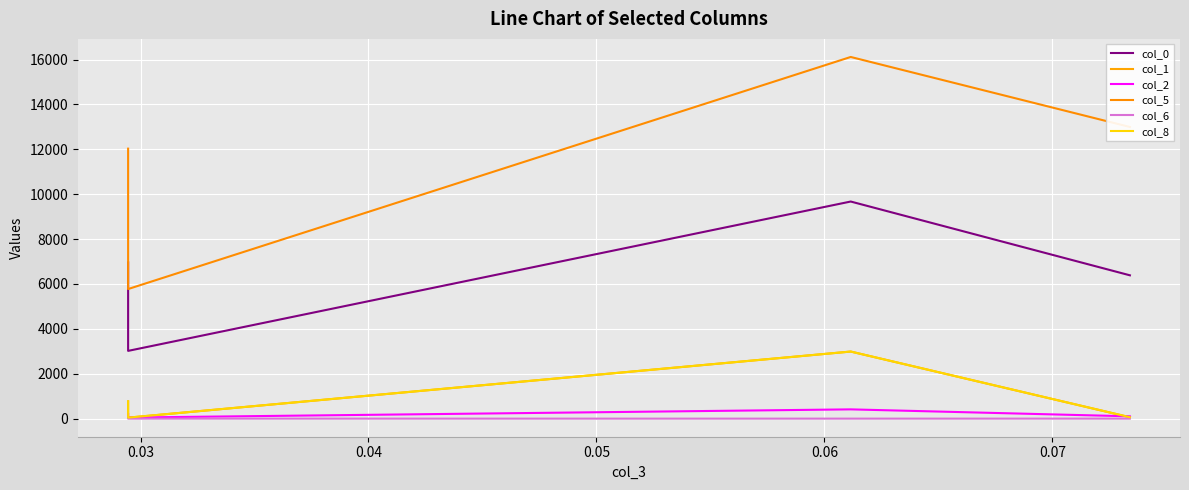

Count the number of categories in the chart.

4